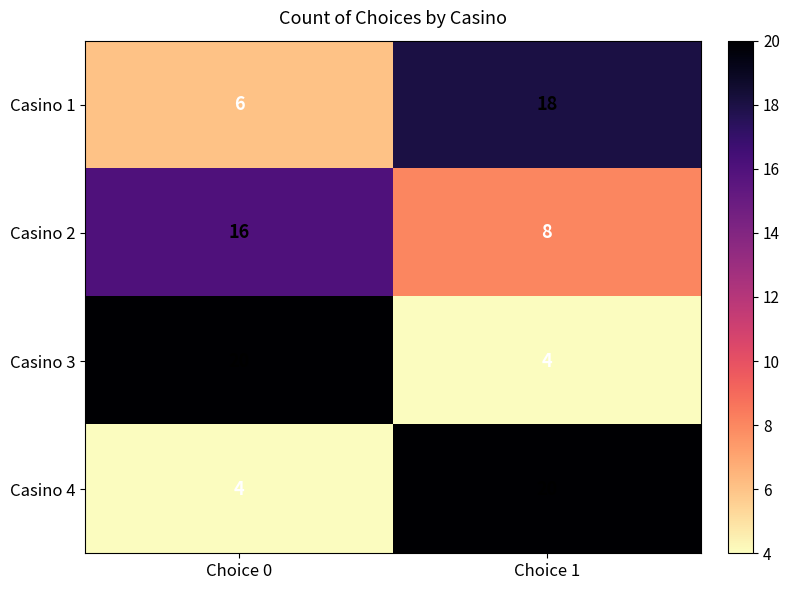

At which category is the sum across all series the highest?

Choice 1